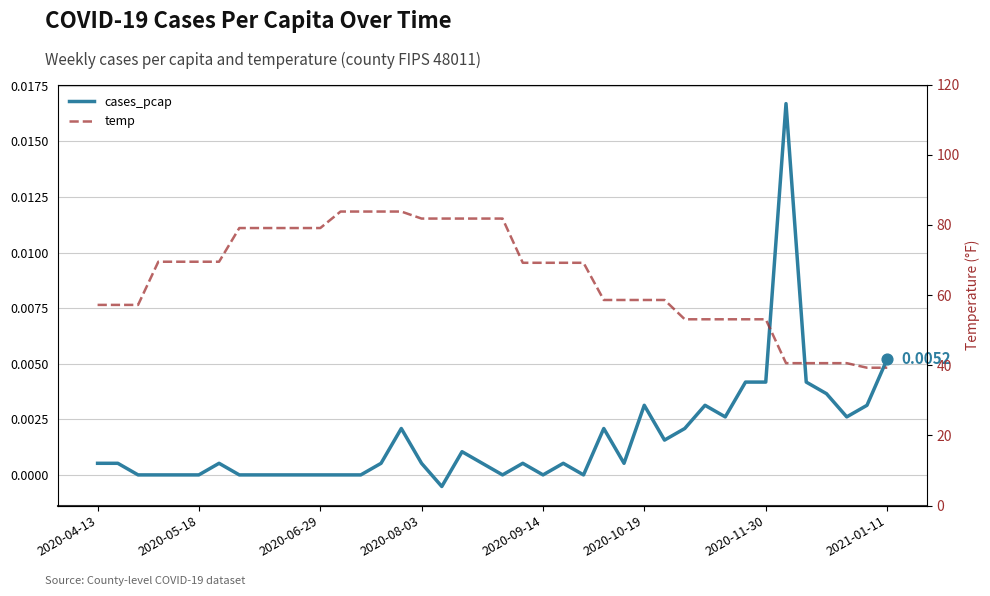

Which series reaches the minimum Y coordinate?

cases_pcap